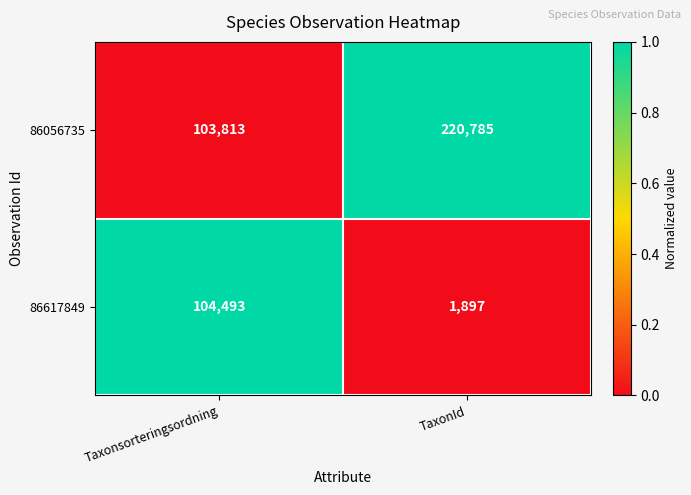

Which series changed the most between Taxonsorteringsordning and TaxonId?

86056735